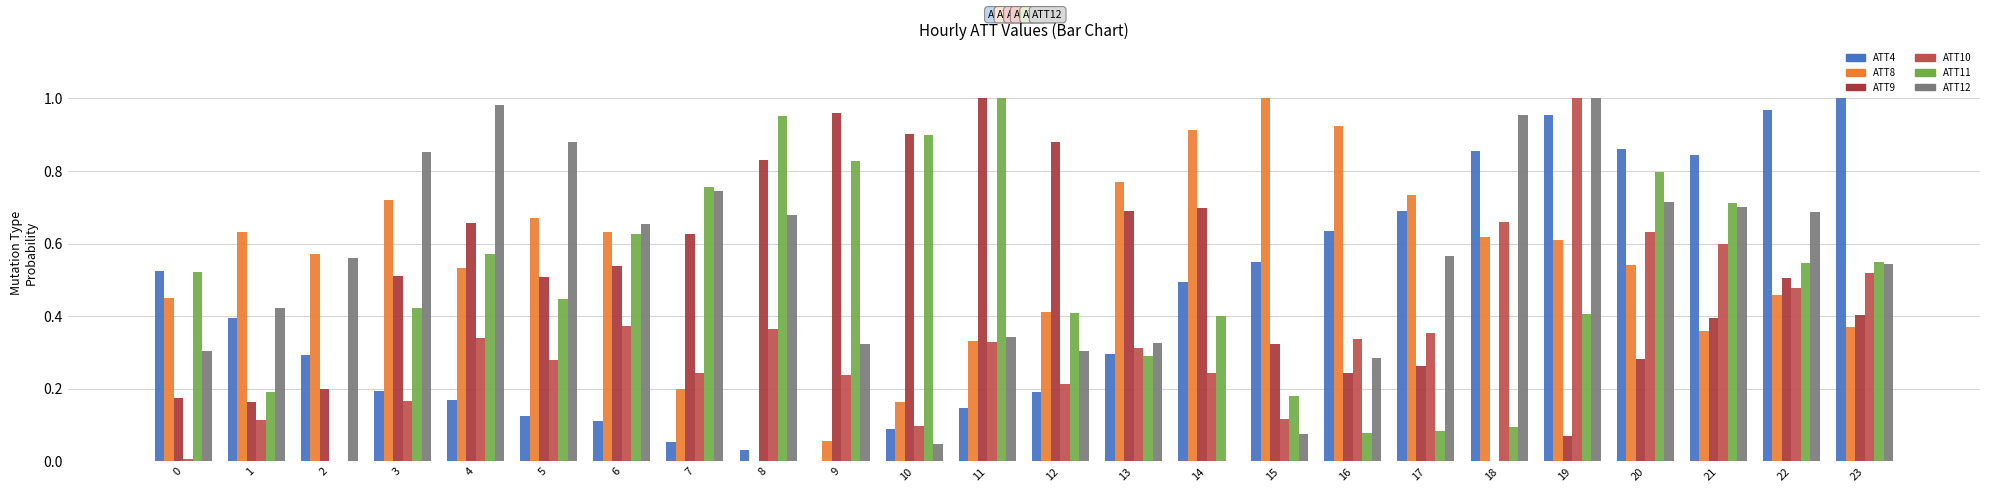

Count the number of data series in this chart.

6